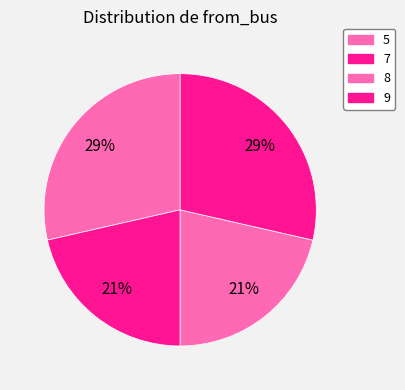

True or false: 7 accounts for 21% of the total.

True